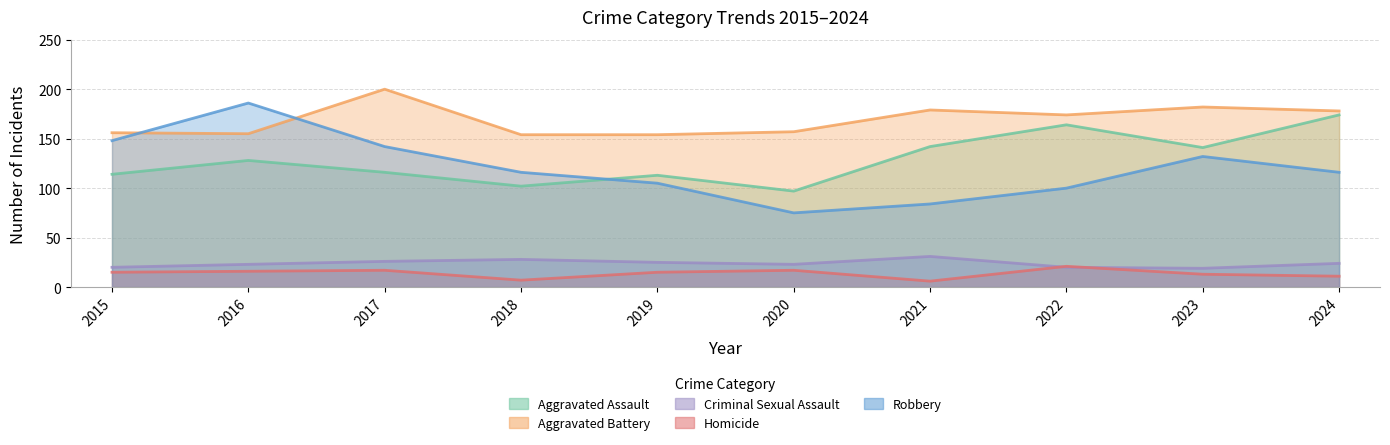

Reading right to left, list all the values displayed in this chart.

Aggravated Assault: 2024=174	2023=141	2022=164	2021=142	2020=97	2019=113	2018=102	2017=116	2016=128	2015=114
Aggravated Battery: 2024=178	2023=182	2022=174	2021=179	2020=157	2019=154	2018=154	2017=200	2016=155	2015=156
Criminal Sexual Assault: 2024=24	2023=19	2022=20	2021=31	2020=23	2019=25	2018=28	2017=26	2016=23	2015=20
Homicide: 2024=11	2023=13	2022=21	2021=6	2020=17	2019=15	2018=7	2017=17	2016=16	2015=15
Robbery: 2024=116	2023=132	2022=100	2021=84	2020=75	2019=105	2018=116	2017=142	2016=186	2015=148